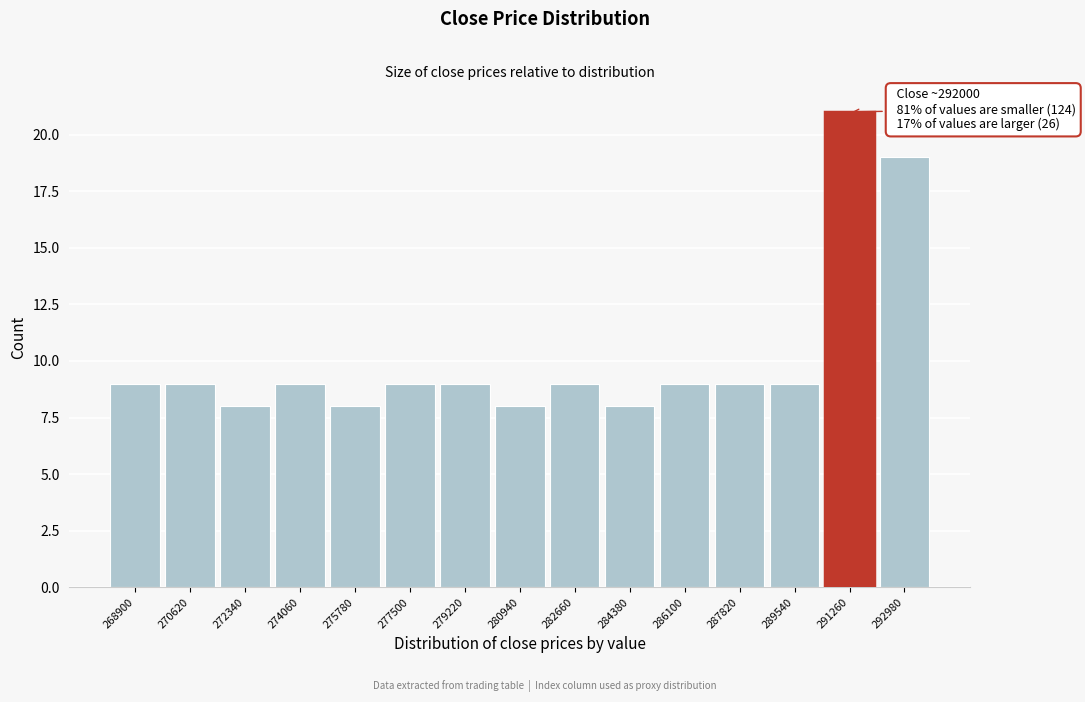

Reading left to right, transcribe all the data shown in this chart.

268900=9	270620=9	272340=8	274060=9	275780=8	277500=9	279220=9	280940=8	282660=9	284380=8	286100=9	287820=9	289540=9	291260=21	292980=19